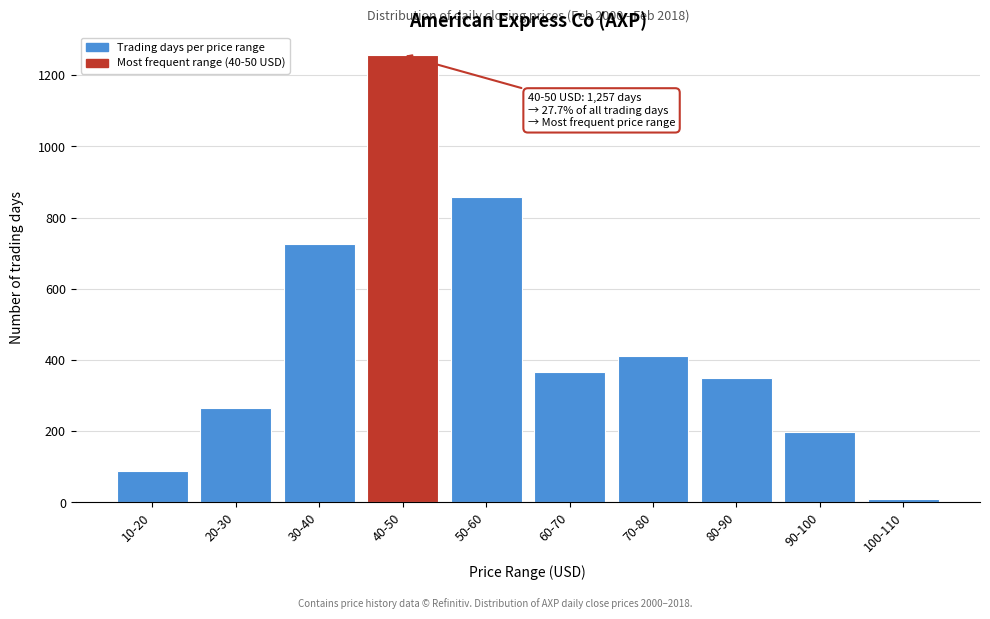

Reading right to left, transcribe all the data shown in this chart.

10	198	349	412	366	859	1257	726	266	88